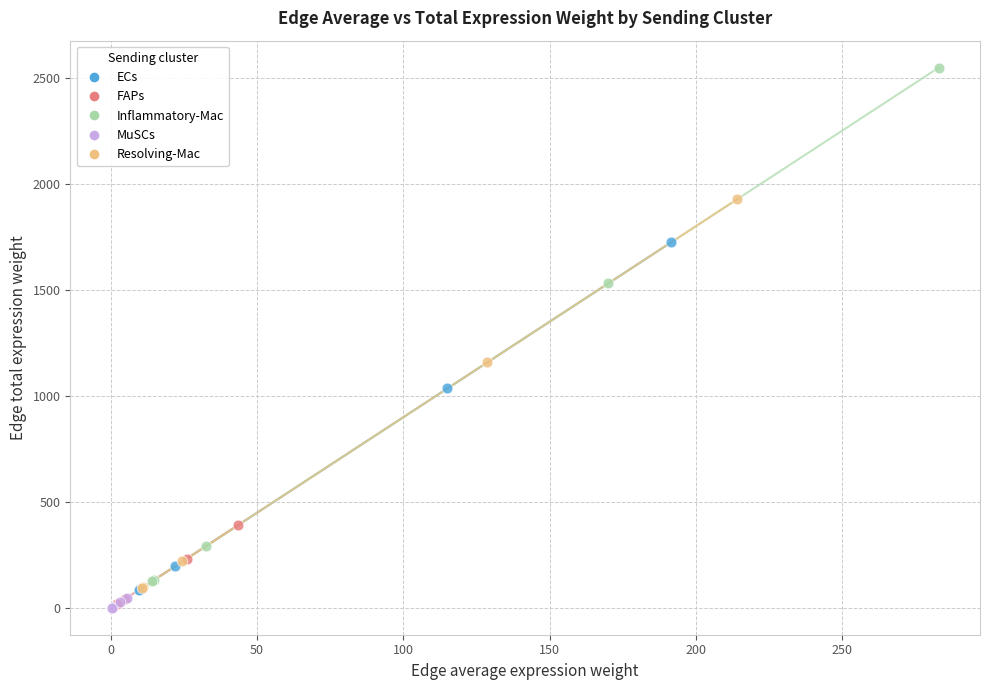

Which series reaches the maximum Y coordinate?

Inflammatory-Mac